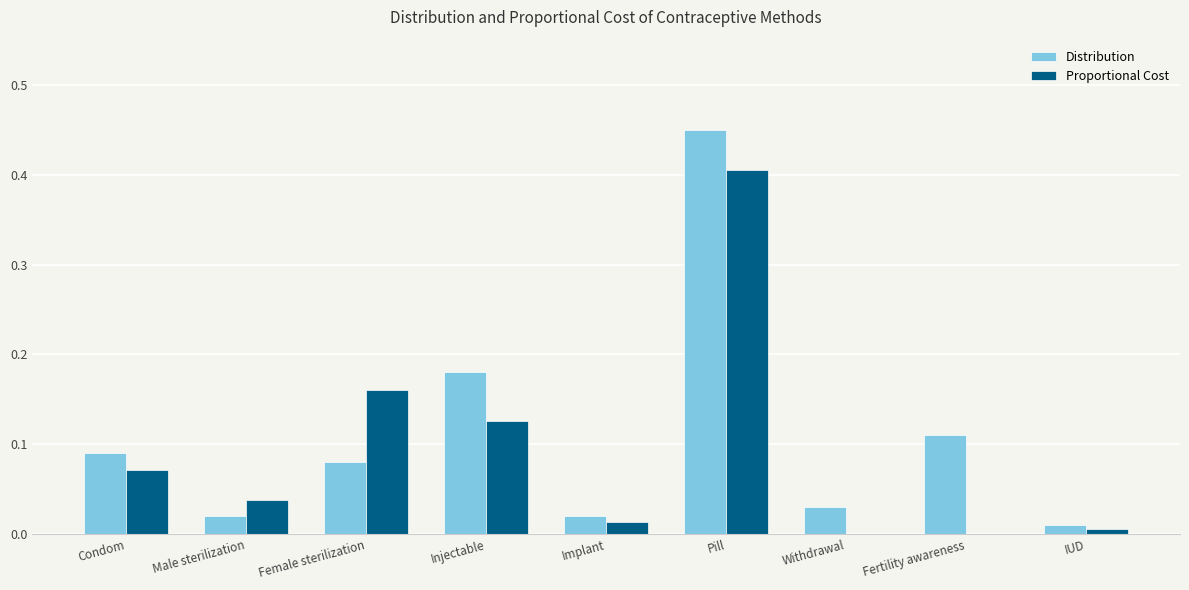

What is the total value across all series at Injectable?

0.3